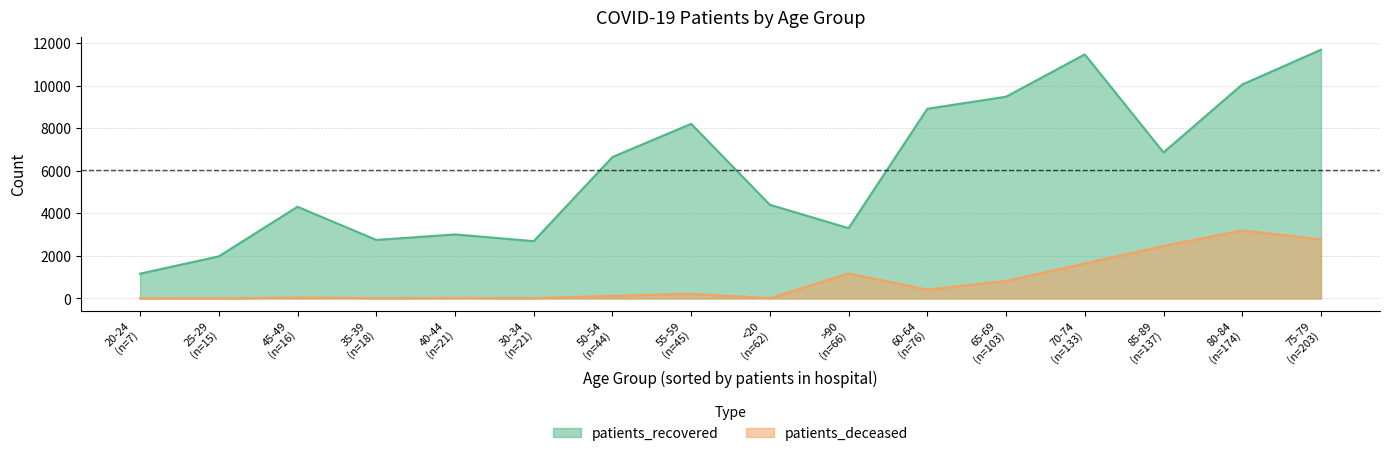

At how many categories does at least one series exceed 5896?

8